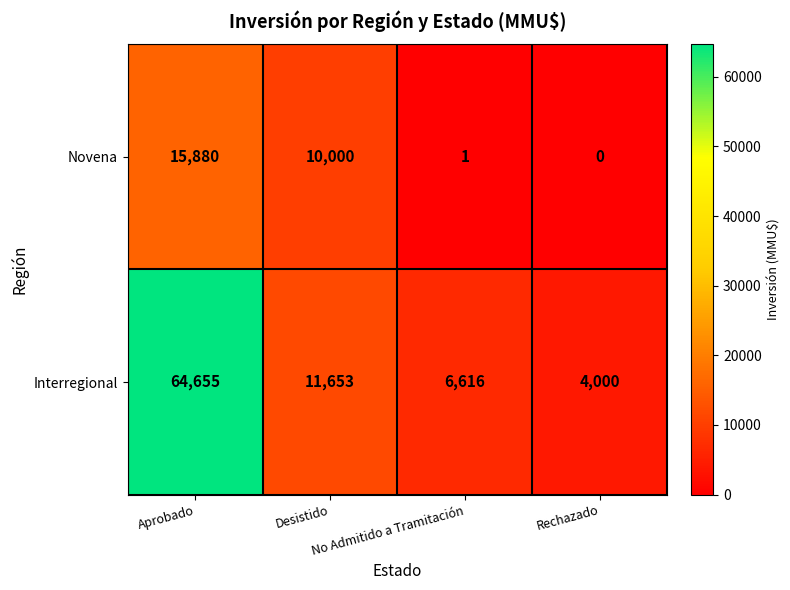

Rank the series by their maximum value, from lowest to highest.

Novena, Interregional